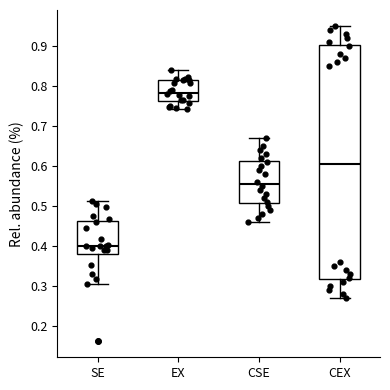

Which box is the tallest, from its lower edge to its upper edge?

CEX